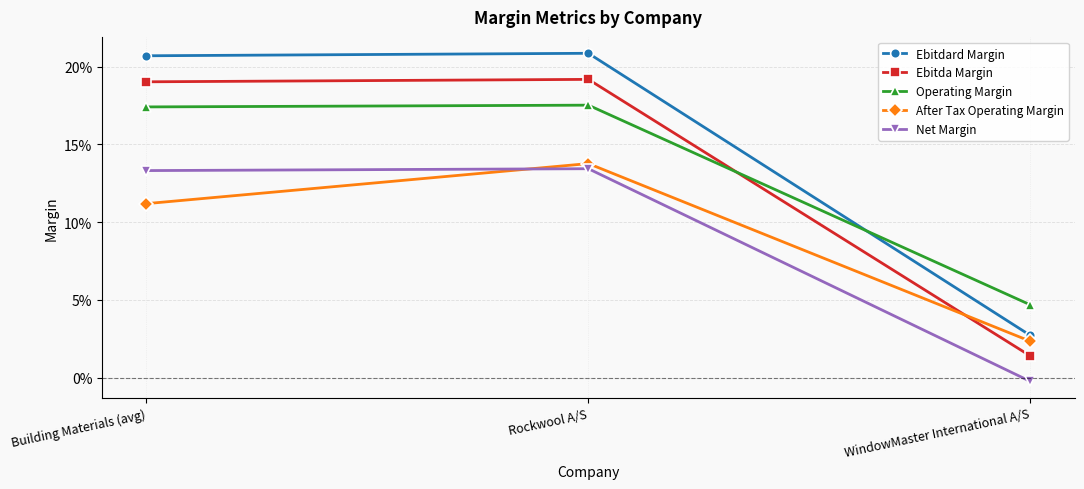

What are all the series names shown in the legend?

Ebitdard Margin, Ebitda Margin, Operating Margin, After Tax Operating Margin, Net Margin